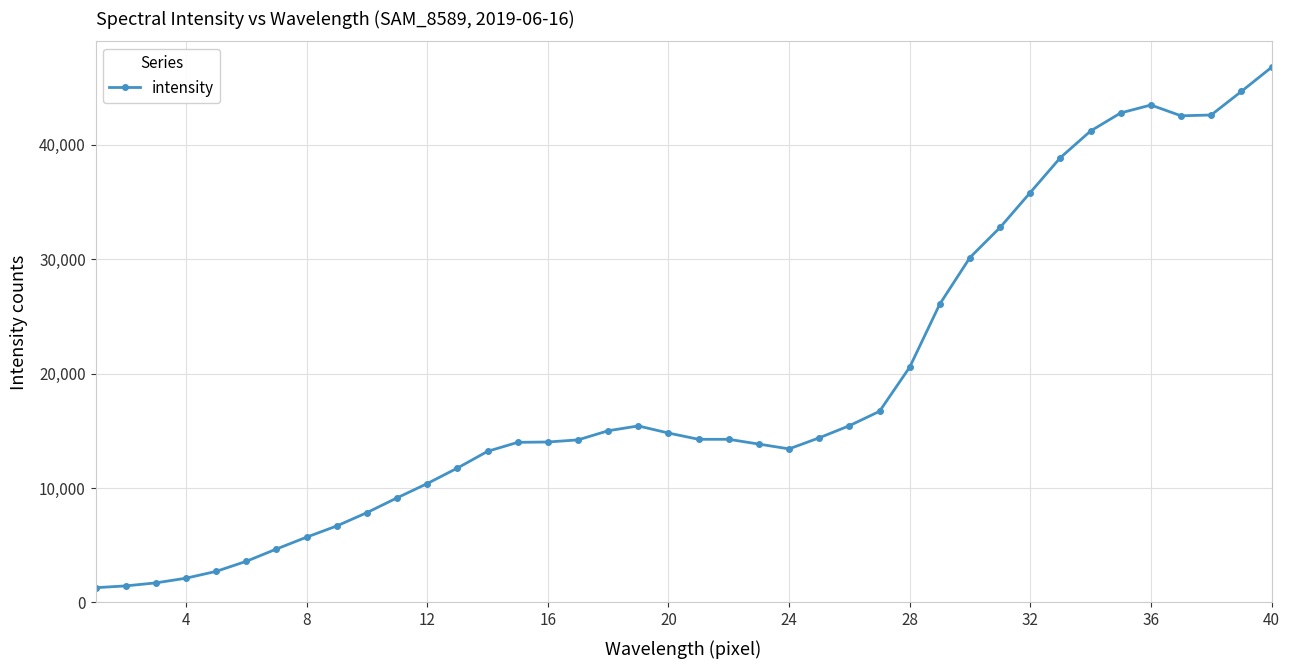

What is the average value?

19017